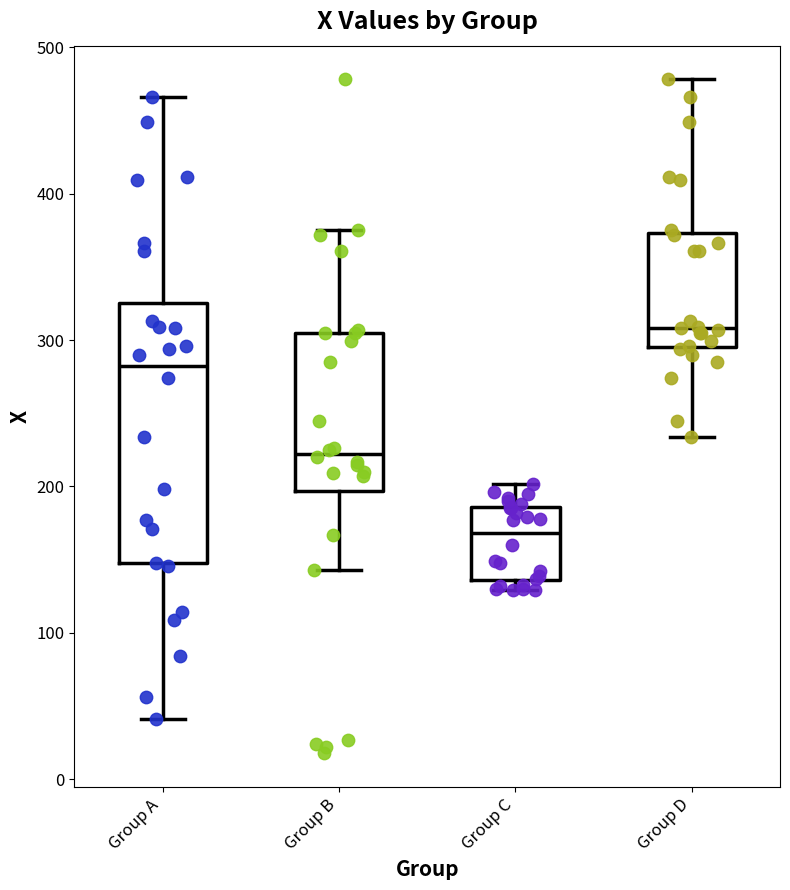

Which box's median line is the lowest?

Group C